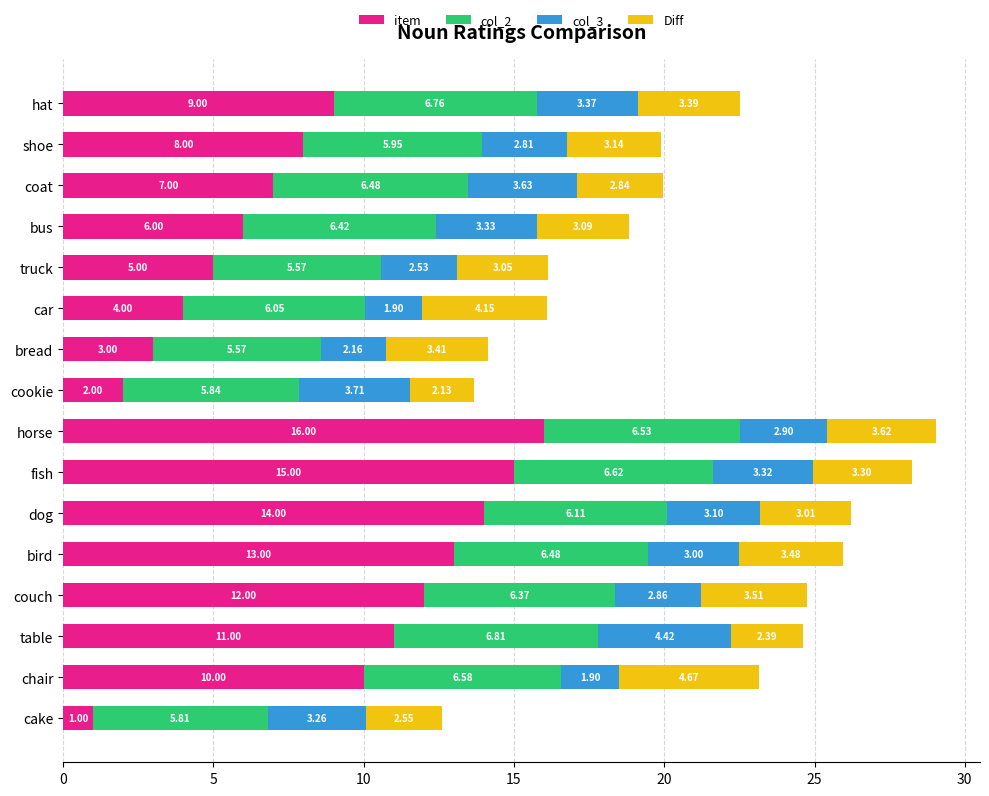

Which category has the lowest value in the item series?

cake